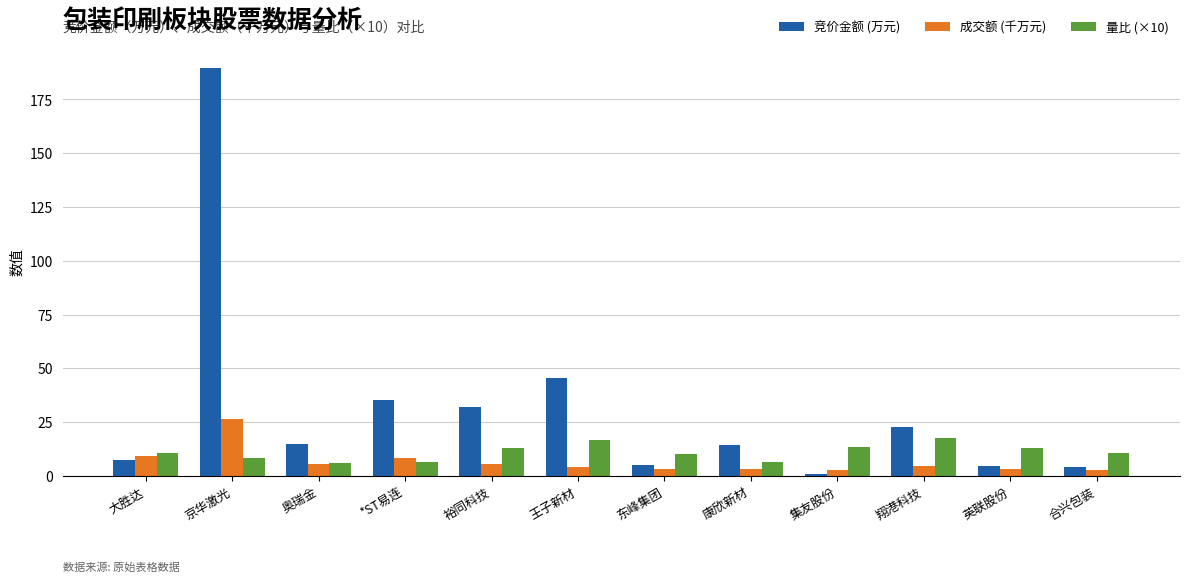

How many series are shown in this chart?

3